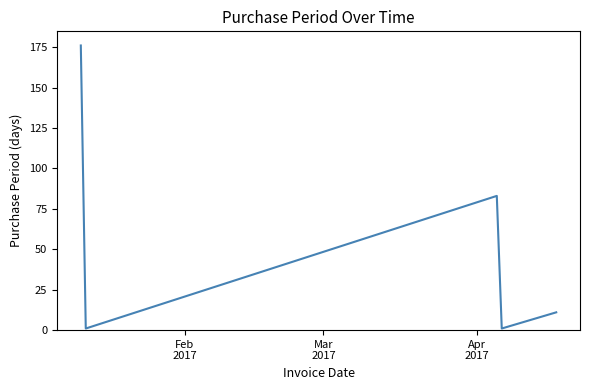

How many interior local peaks (higher than both neighbors) does the data have?

1